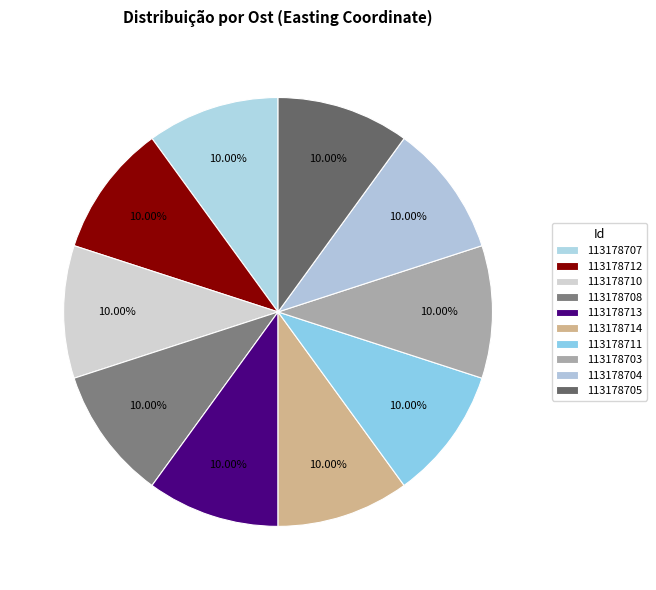

To the nearest percent, what portion does 113178704 represent?

10%